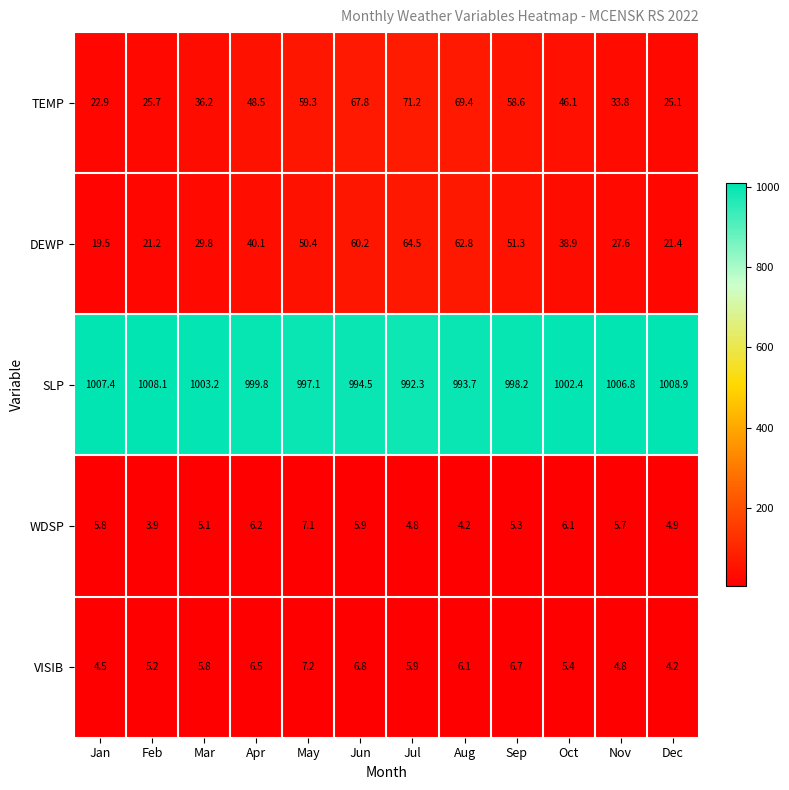

At which label does SLP first exceed 1002?

Jan